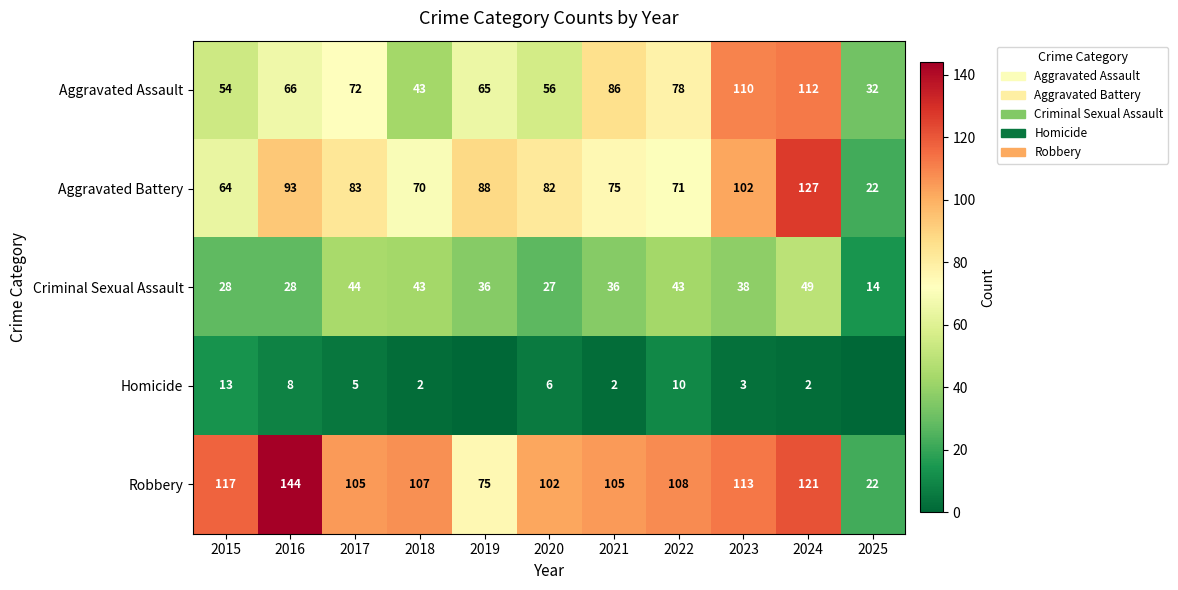

What is the average value of the Criminal Sexual Assault series?

35